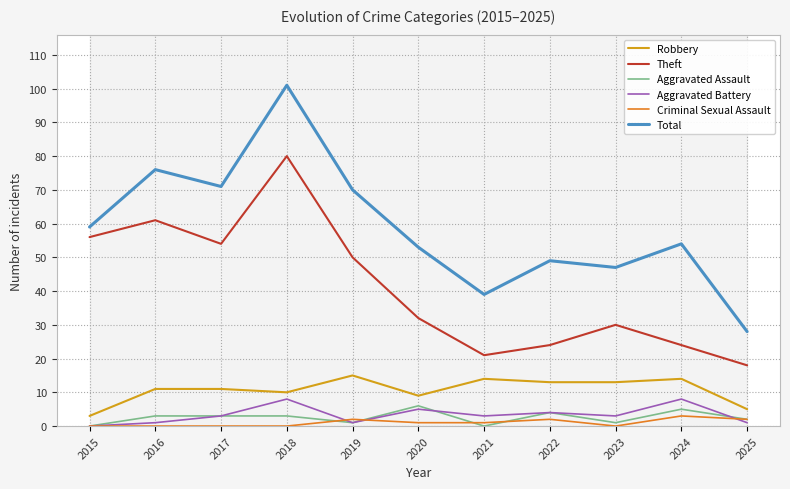

In Criminal Sexual Assault, how many points are higher than both neighbors (excluding endpoints)?

3